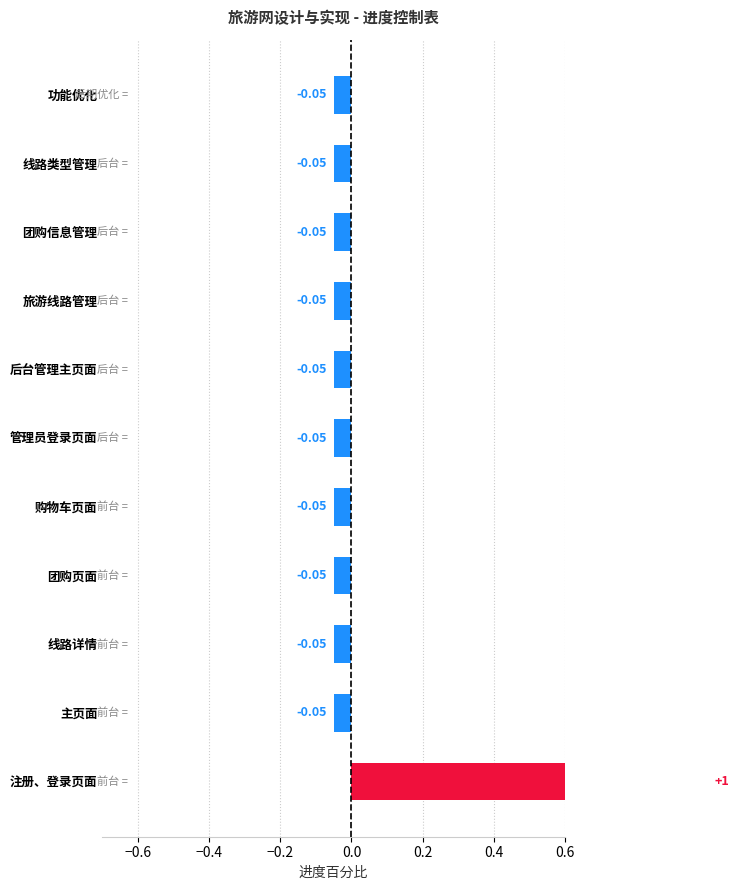

The value at 功能优化 is -0.0. True or false?

False